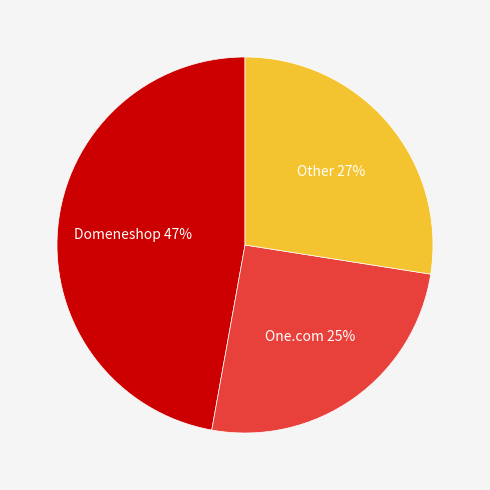

To the nearest percent, what is the average slice percentage?

33%